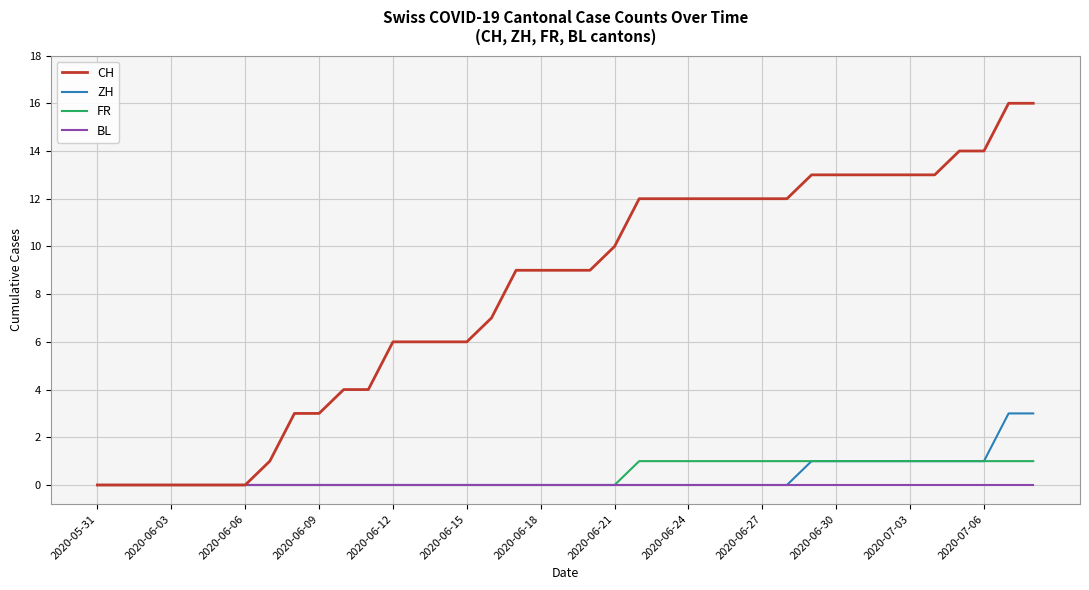

Rank the series by their maximum value, from lowest to highest.

BL, FR, ZH, CH